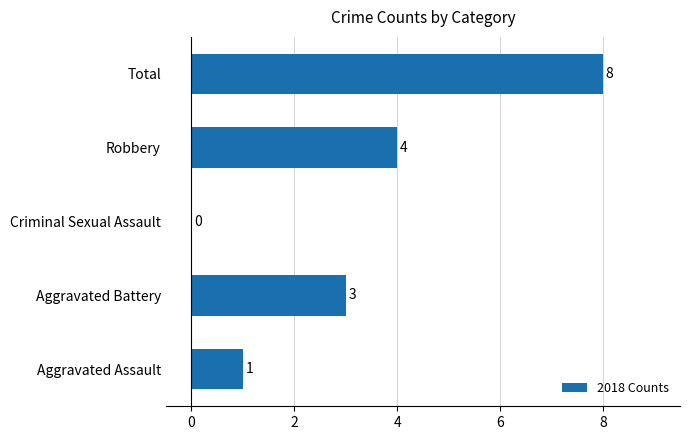

What is the ratio of the value at Robbery to the value at Total?

0.5